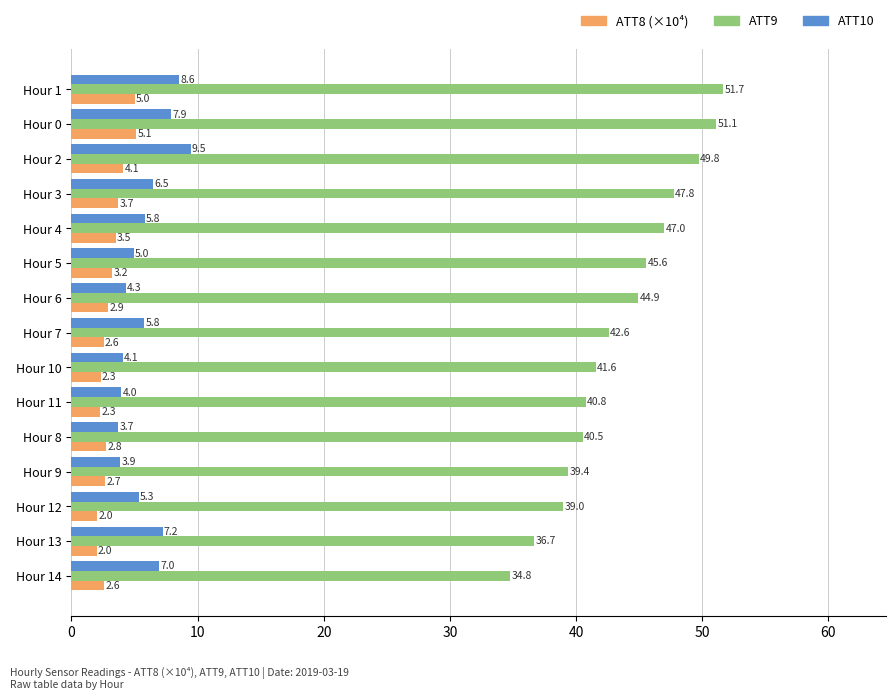

Which series has the largest total across all categories?

ATT9